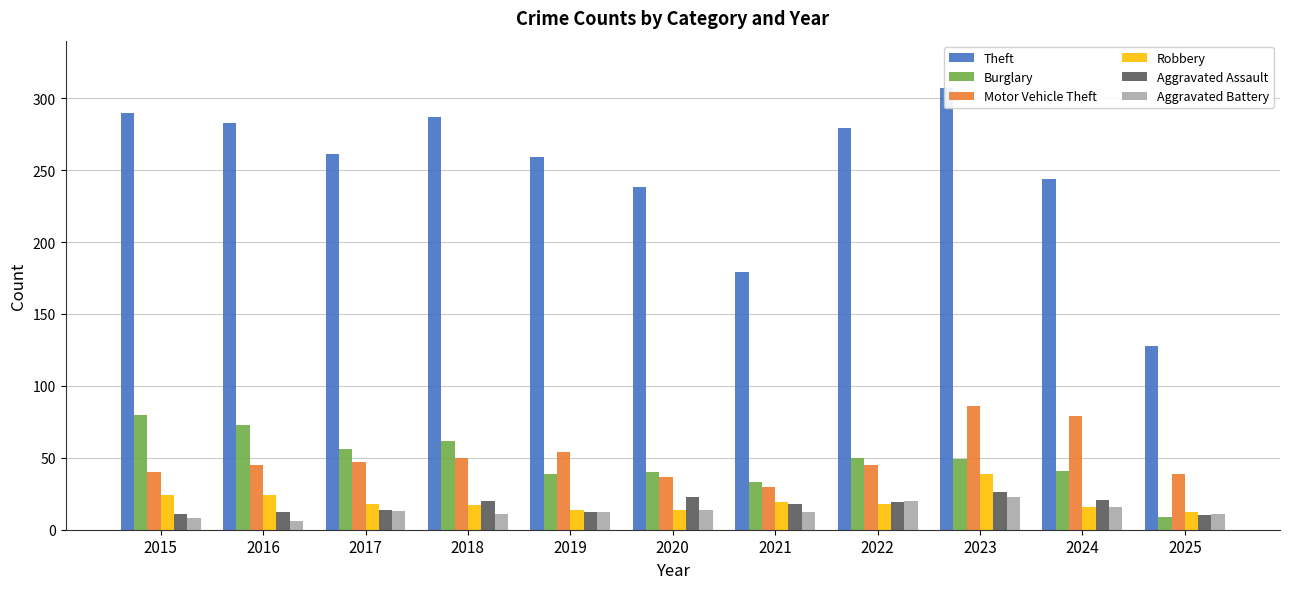

What is the value of the Robbery bar at the 9th from the left?

39